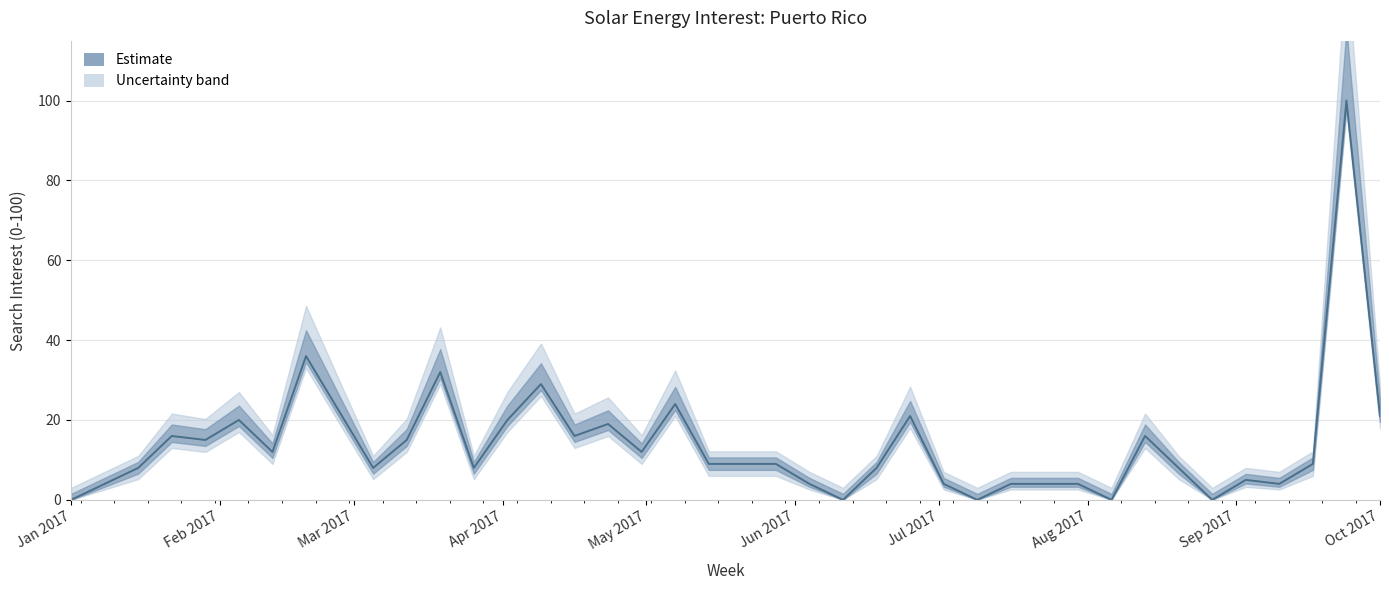

What is the value of the 9th point from the left?

22